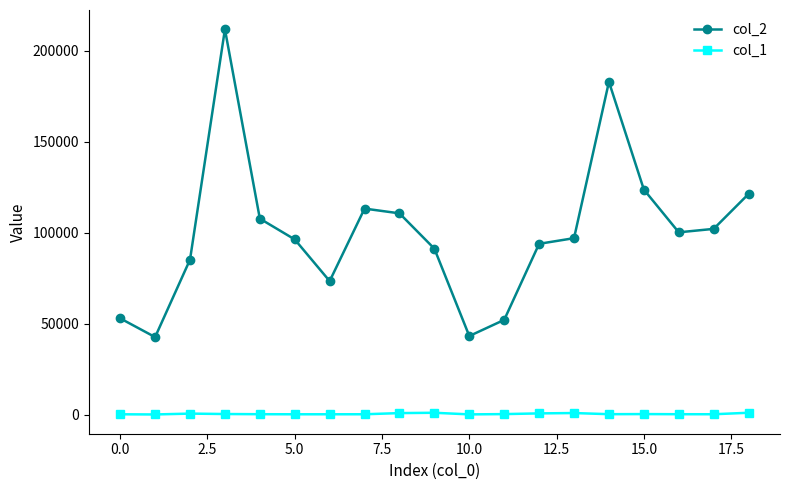

Which series has the widest spread of values?

col_2